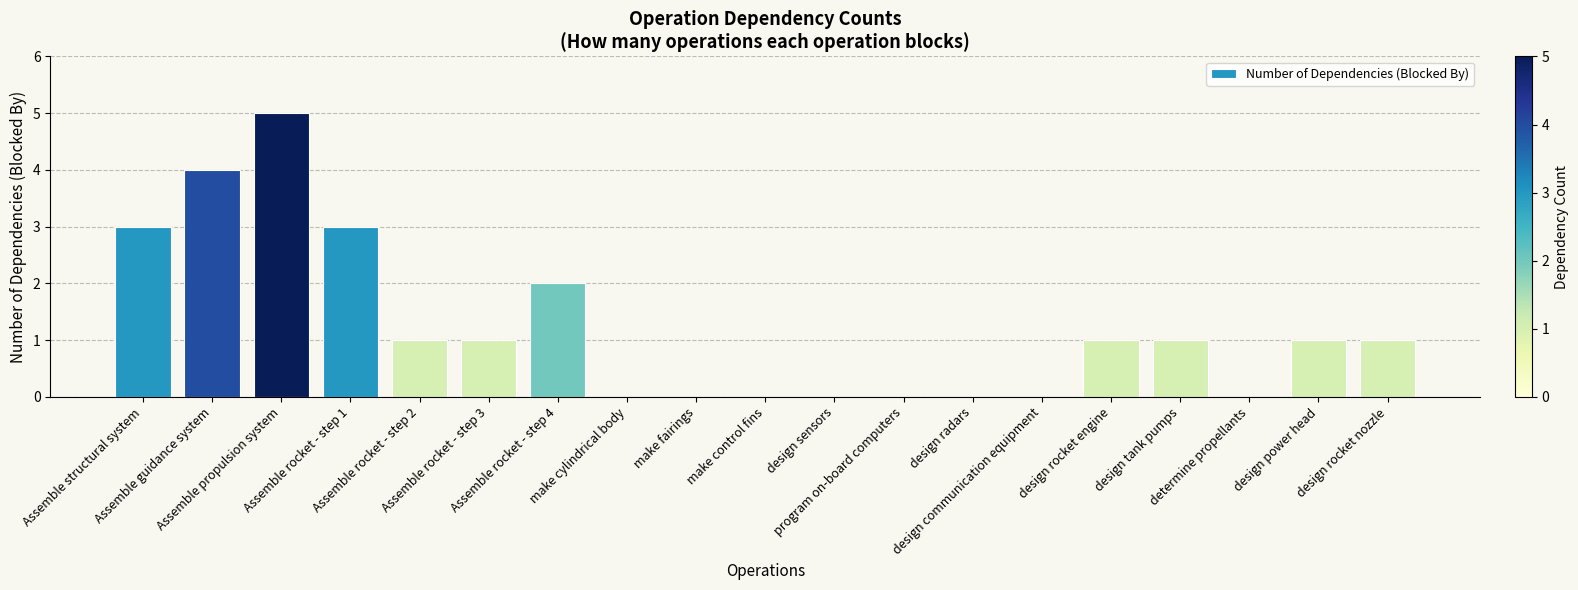

Are the bars horizontal?

No